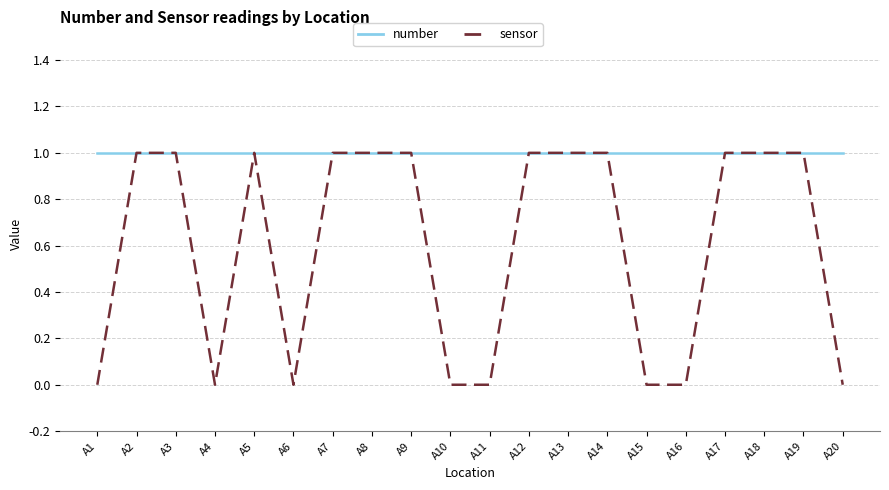

Which series has the widest spread of values?

sensor